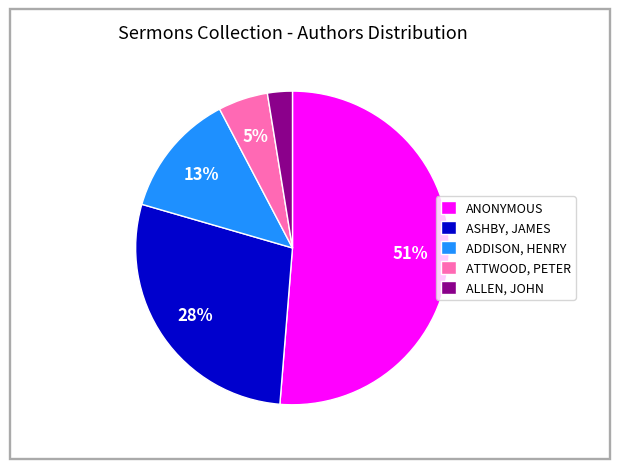

How many slices are in this pie chart?

5